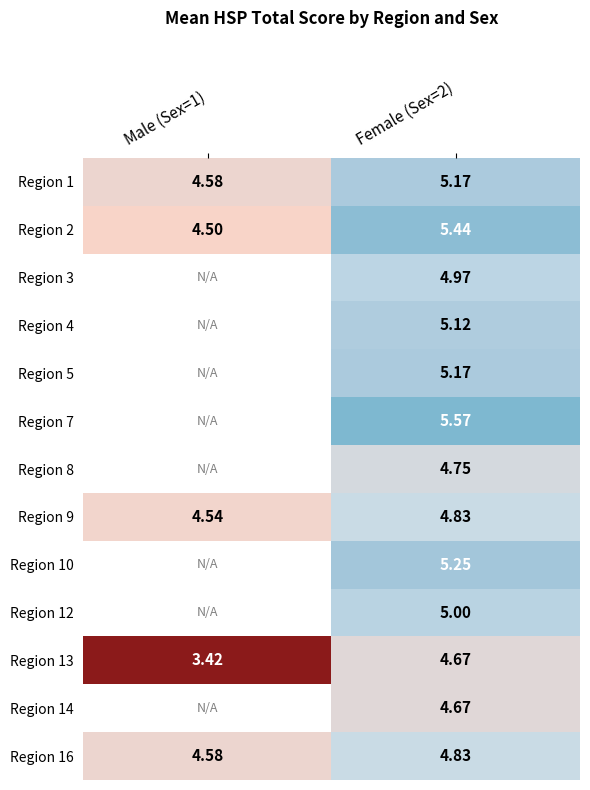

How many series are shown in this chart?

13